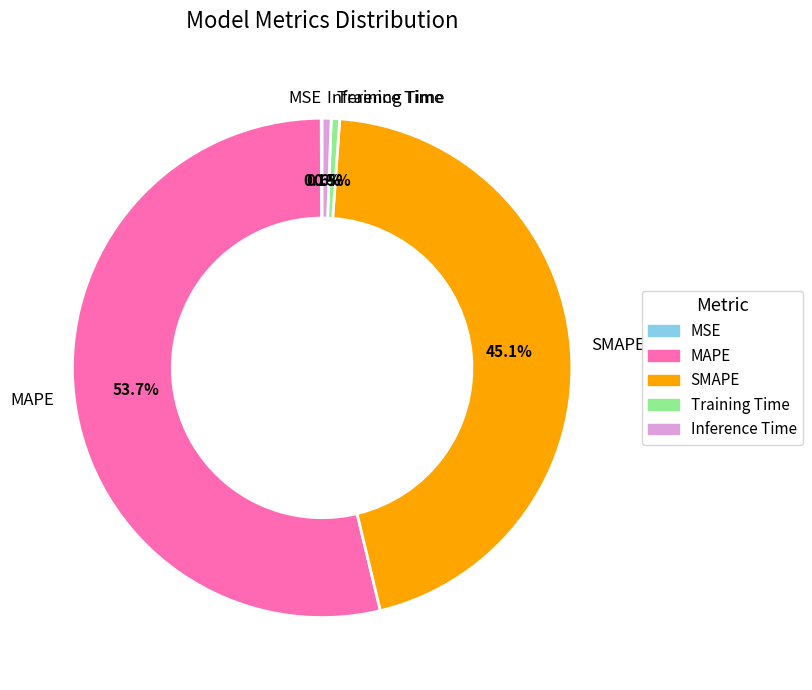

What percentage is the SMAPE slice, to the nearest percent?

45%